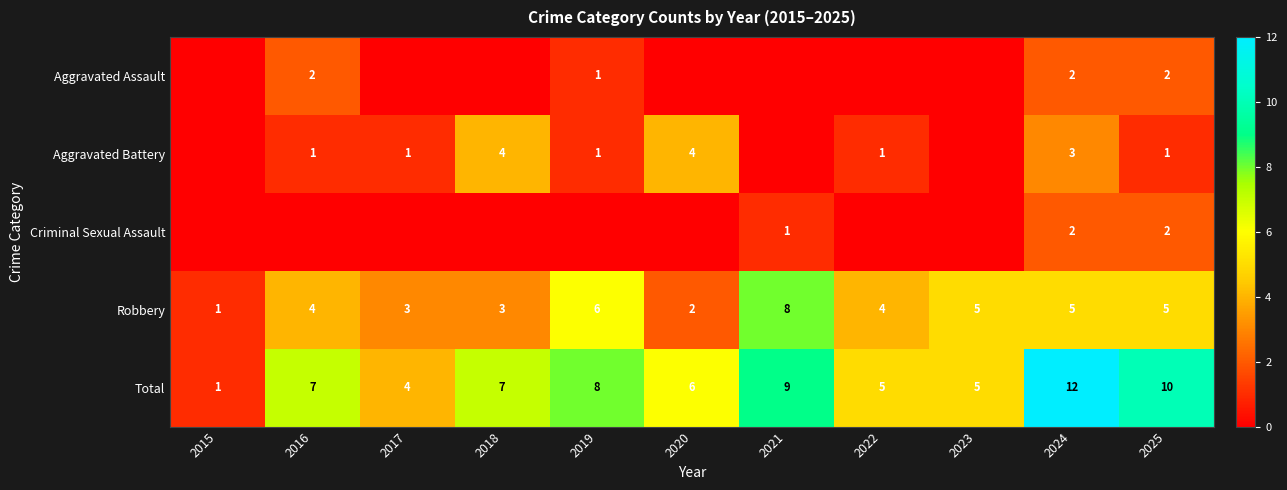

The Aggravated Battery series shows 1 at 2024. True or false?

False